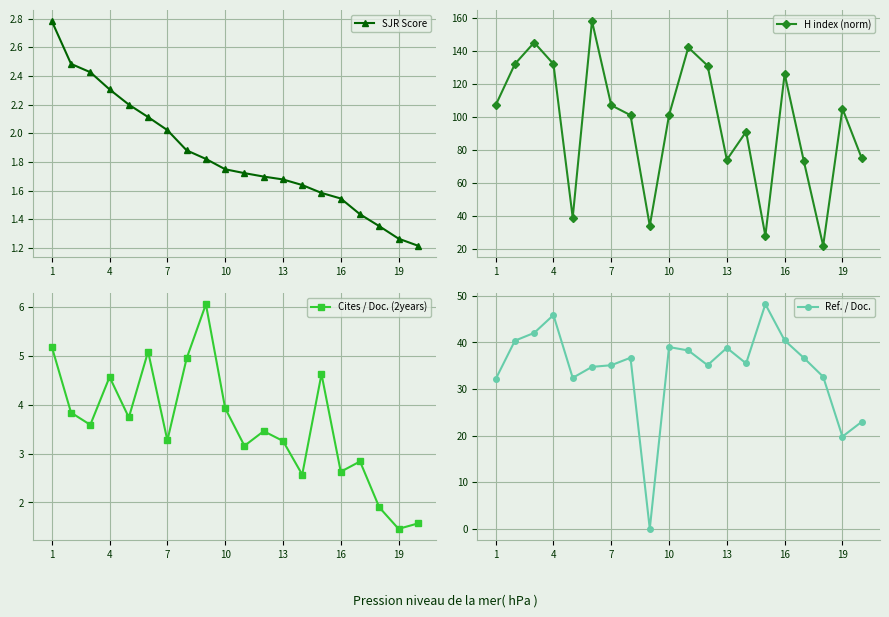

The value of Ref. / Doc. at 16 is 40.5. True or false?

True